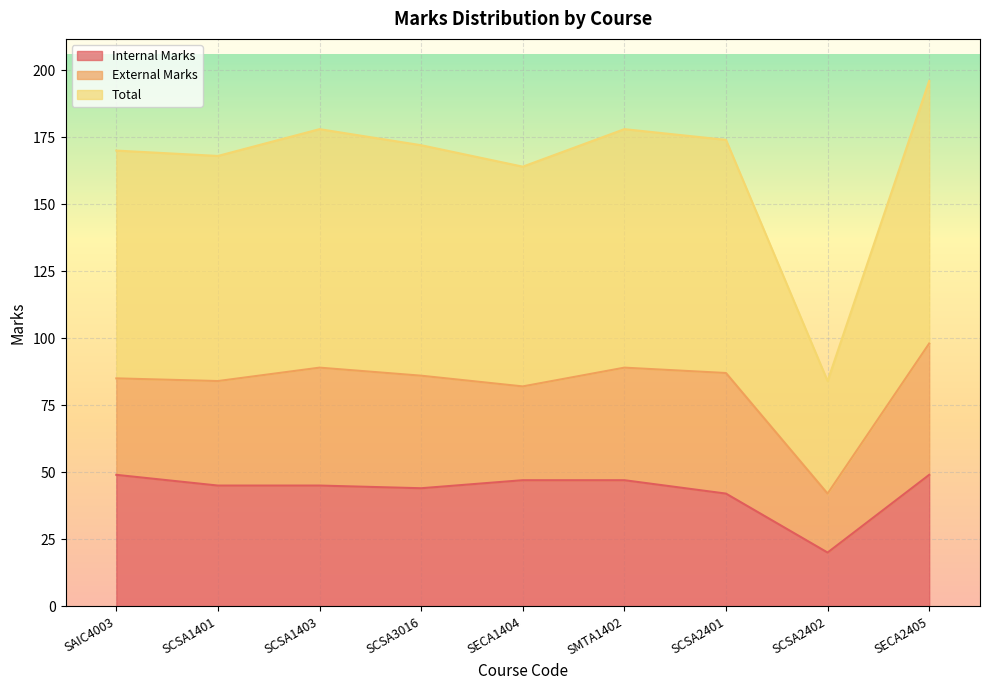

Does the chart display data point markers on the line(s)?

No